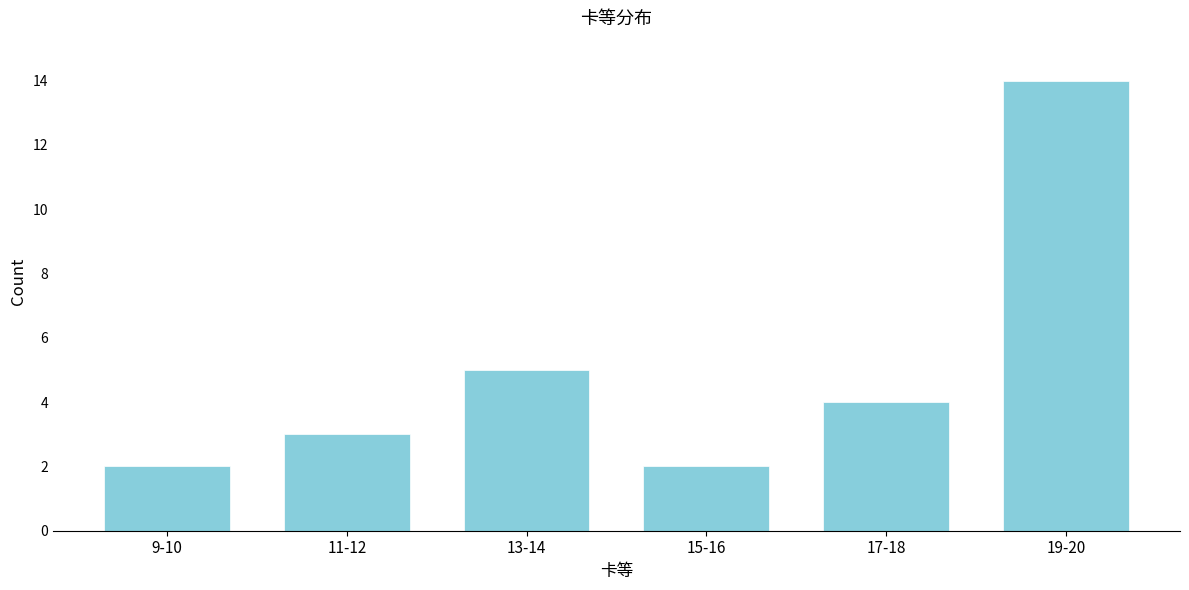

Reading left to right, list all the values displayed in this chart.

9-10=2	11-12=3	13-14=5	15-16=2	17-18=4	19-20=14